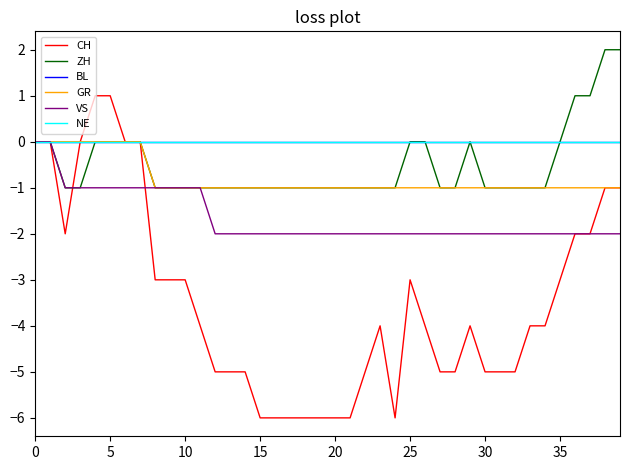

Is this an area chart (filled region under the line)?

No